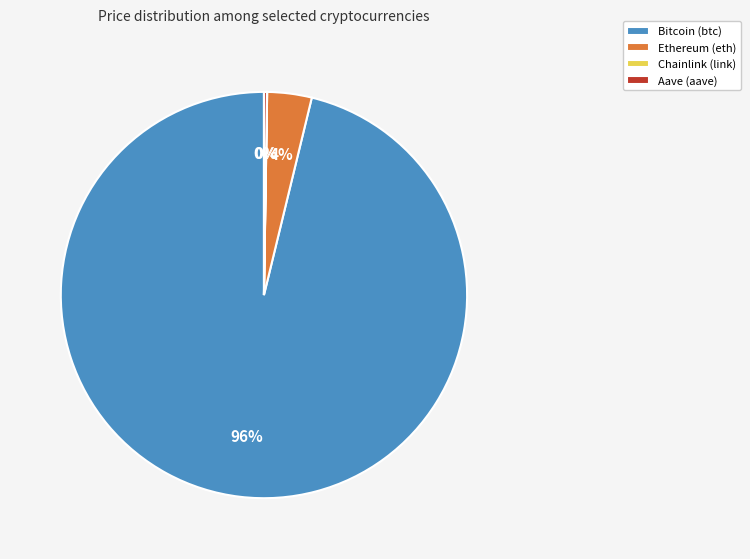

Which slice is the largest?

Bitcoin (btc)